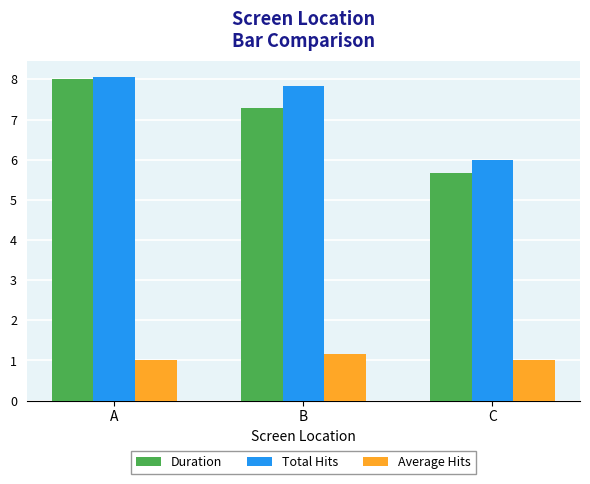

What is the highest value of the Average Hits series?

1.2